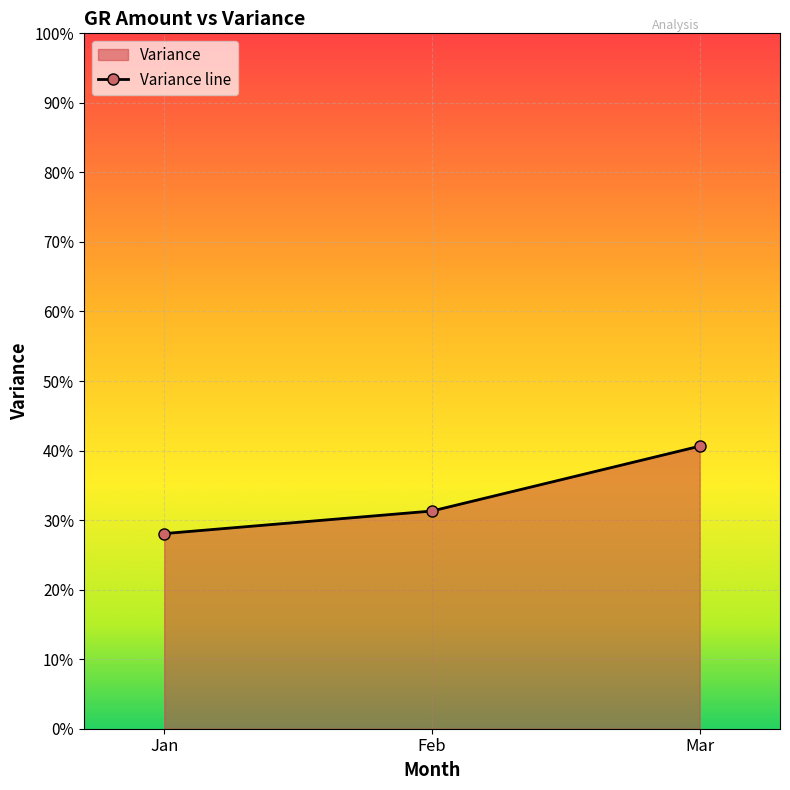

Reading left to right, what are all the values shown in this chart?

Jan=0.3	Feb=0.3	Mar=0.4